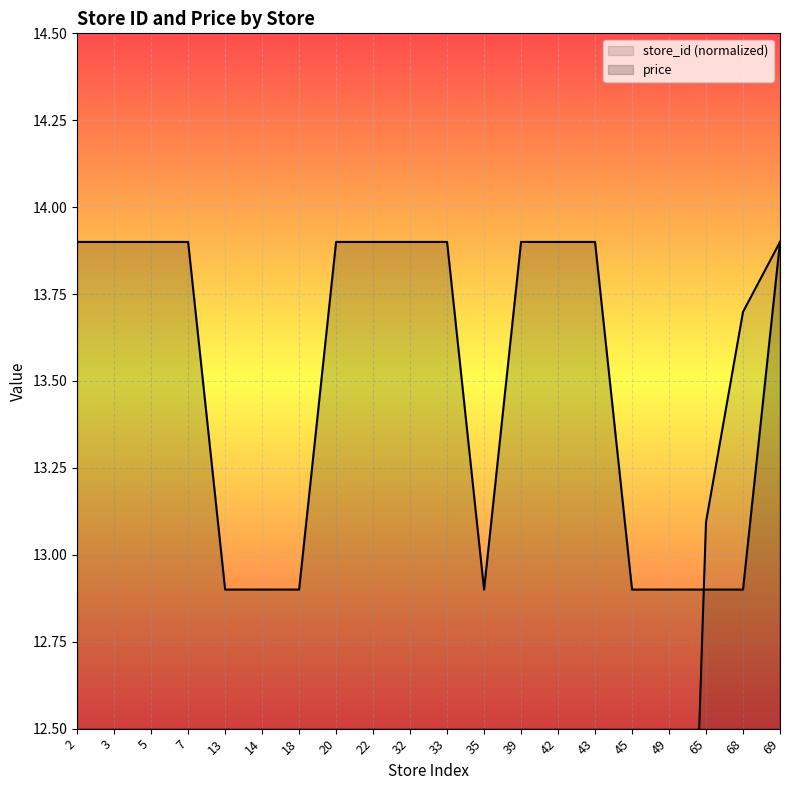

What are all the series names shown in the legend?

store_id, price